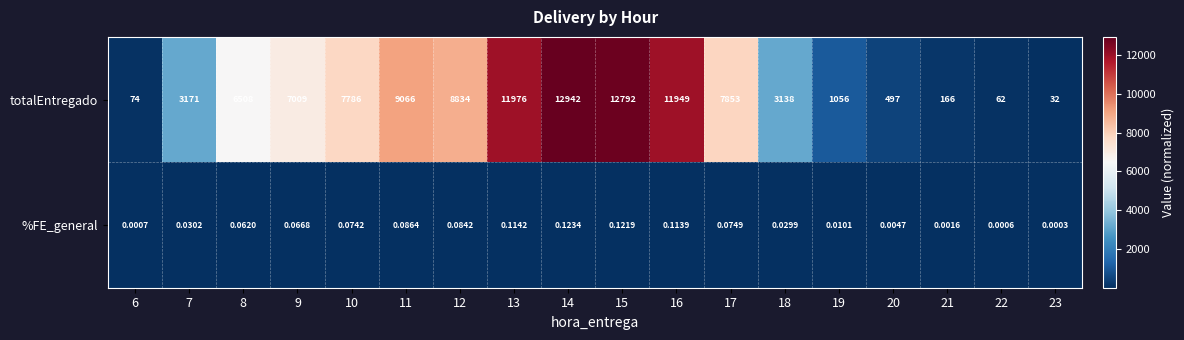

List the series in order of their overall mean, lowest first.

%FE_general, totalEntregado